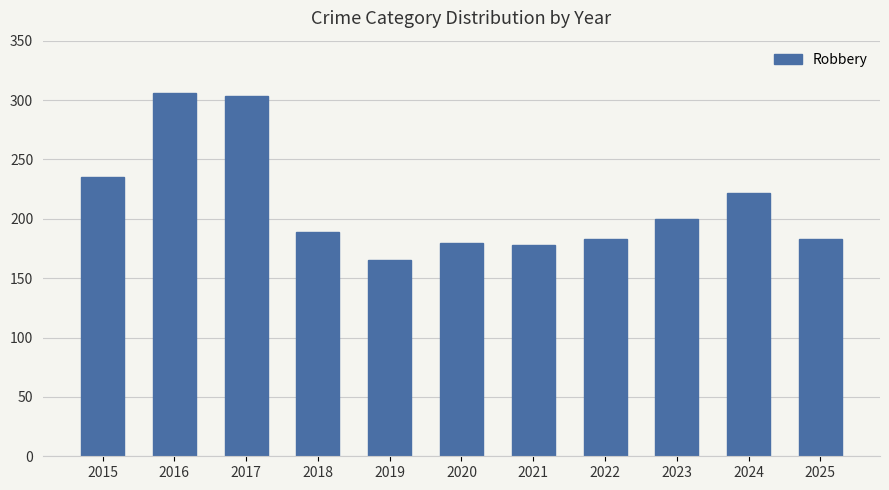

Reading left to right, extract all data points from this chart.

235	306	303	189	165	180	178	183	200	222	183